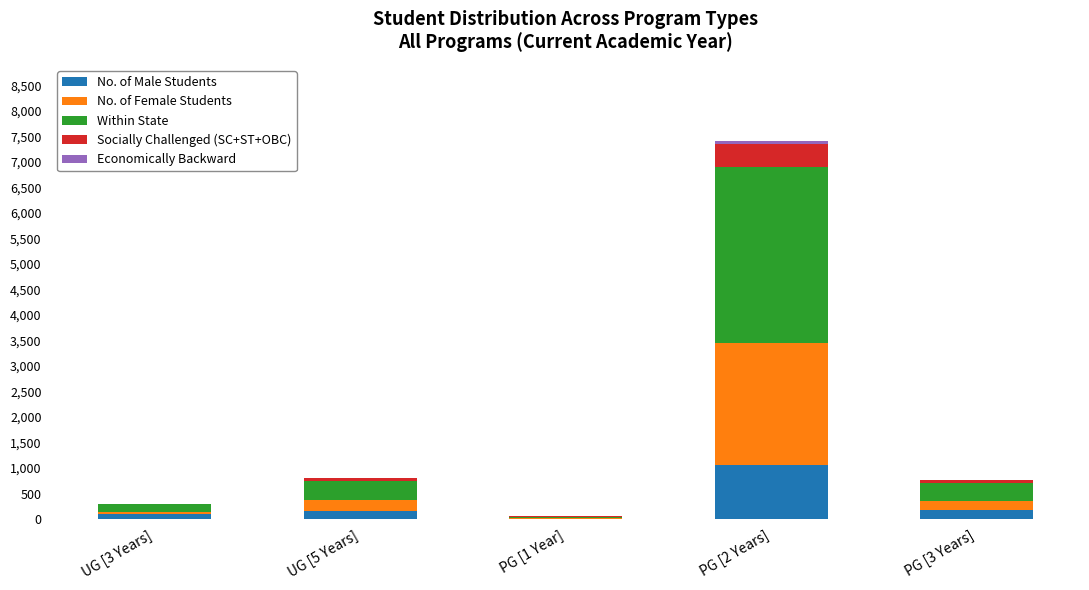

At which category is the sum across all series the highest?

PG [2 Years]